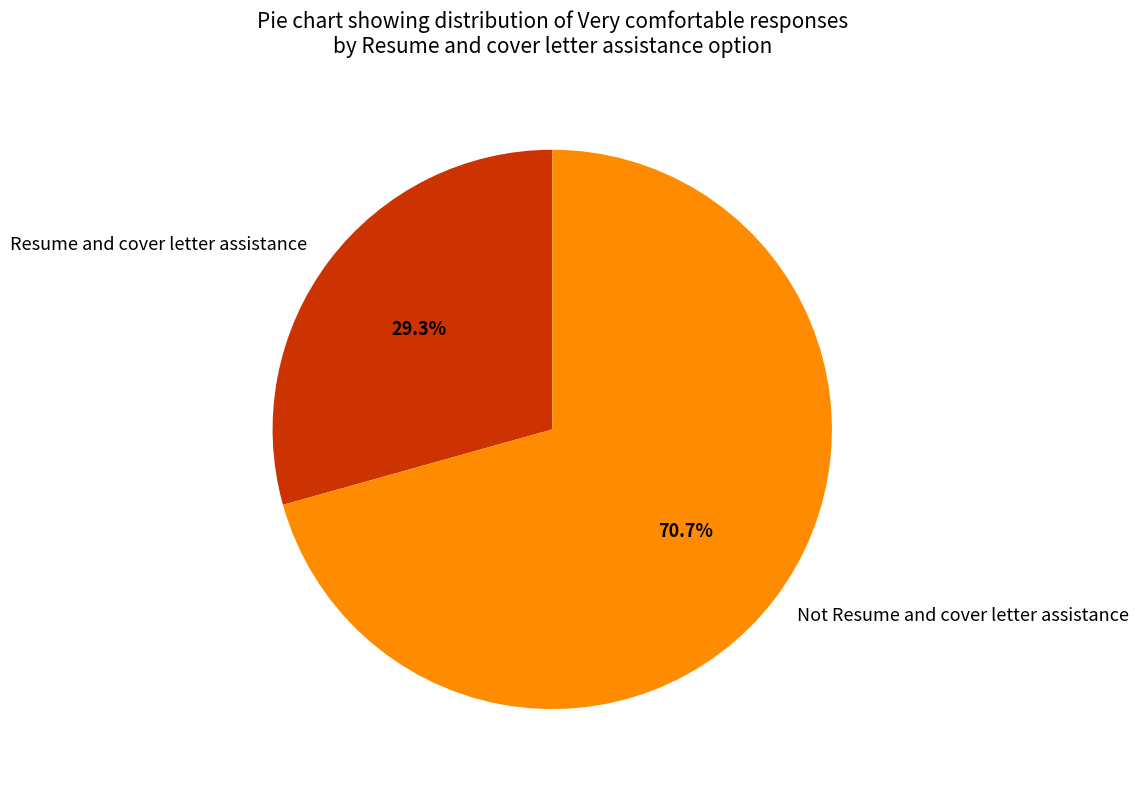

Do Not Resume and cover letter assistance and Resume and cover letter assistance together represent more than half of the pie?

Yes